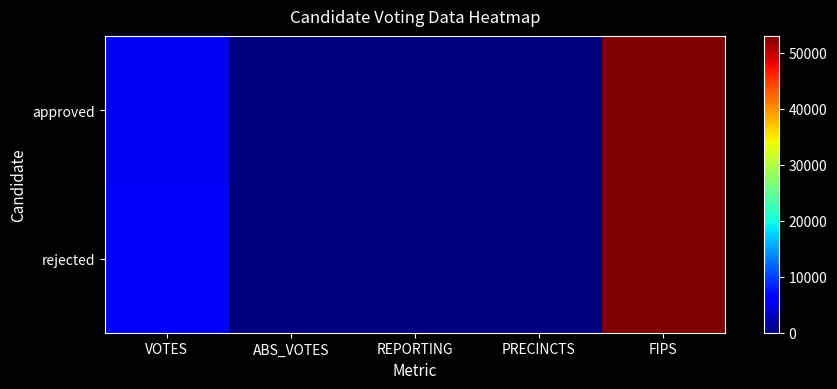

Which category has the highest value across all series?

FIPS